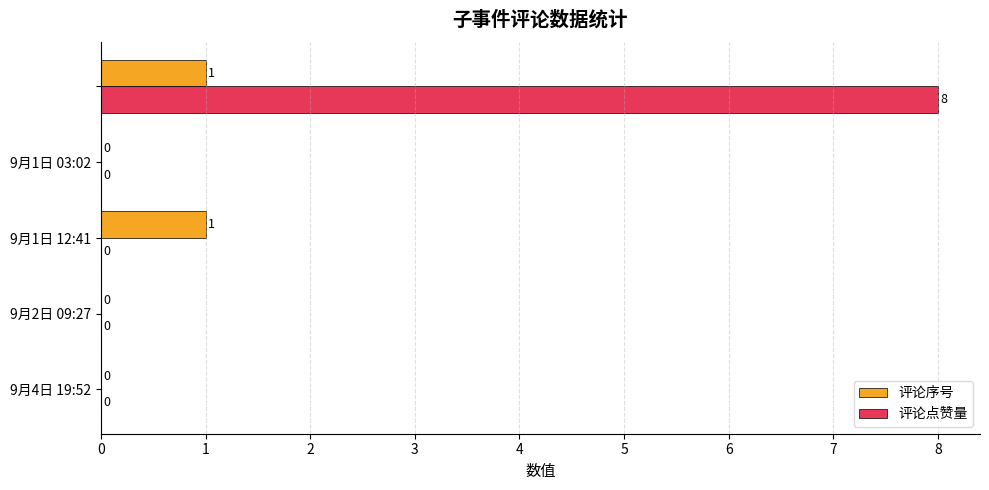

How many values in the 评论点赞量 series exceed 0?

1